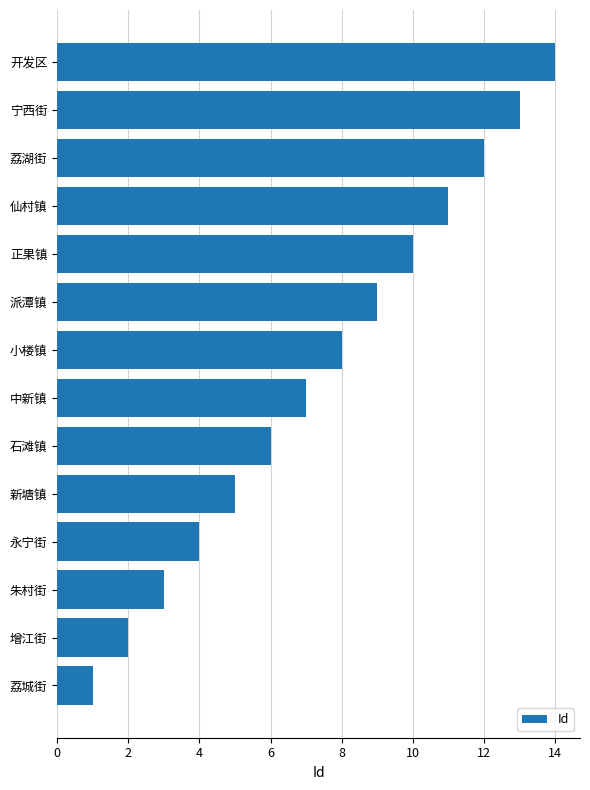

What is the change in value from 永宁街 to 派潭镇?

+5